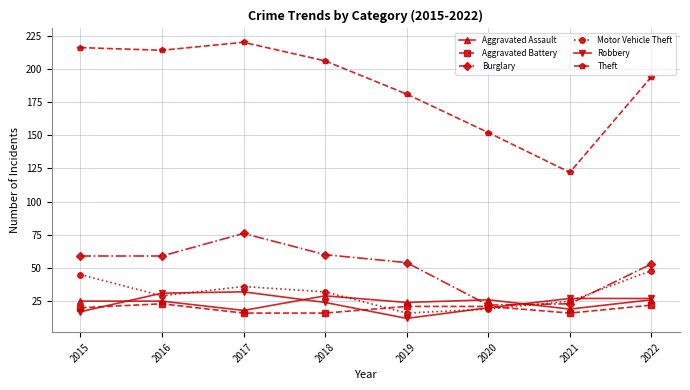

What is the value of the Robbery point at the 4th from the left?

24